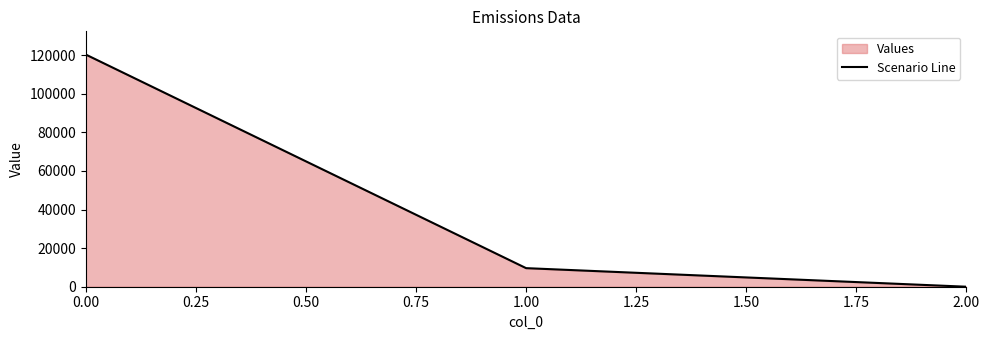

How many lines are shown in the chart?

1